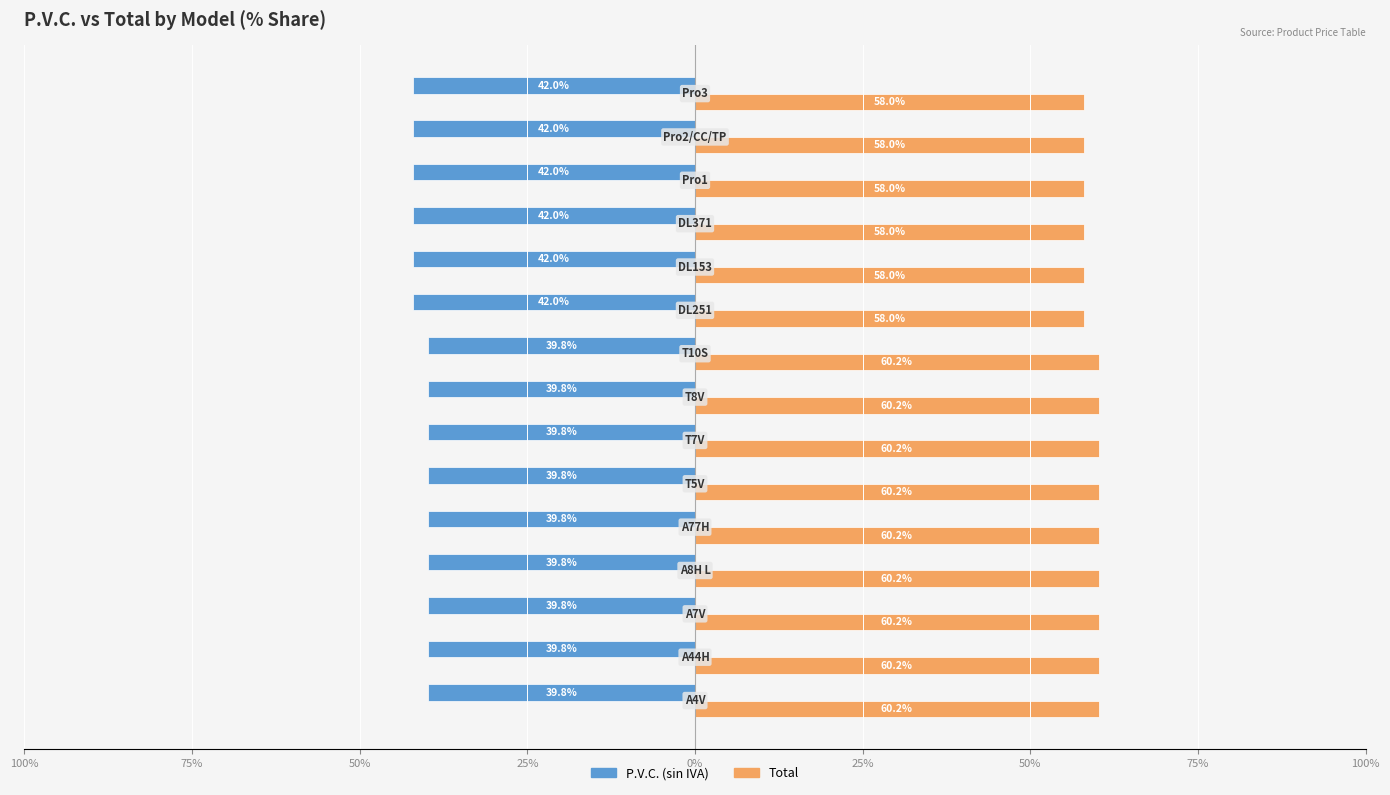

What are all the series names shown in the legend?

P.V.C. (sin IVA), Total